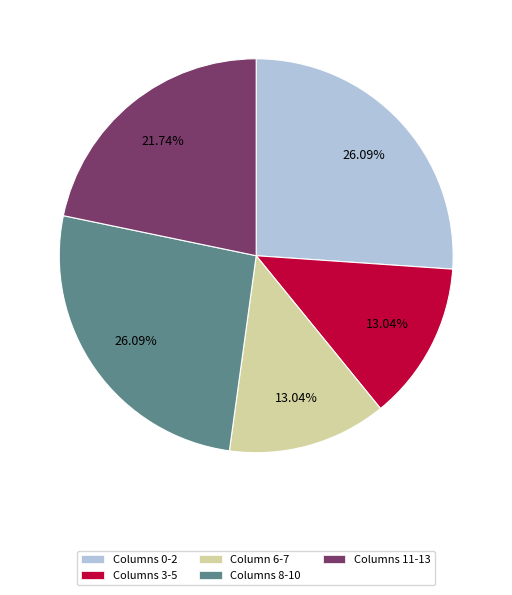

Do Columns 3-5 and Columns 11-13 together represent more than half of the pie?

No